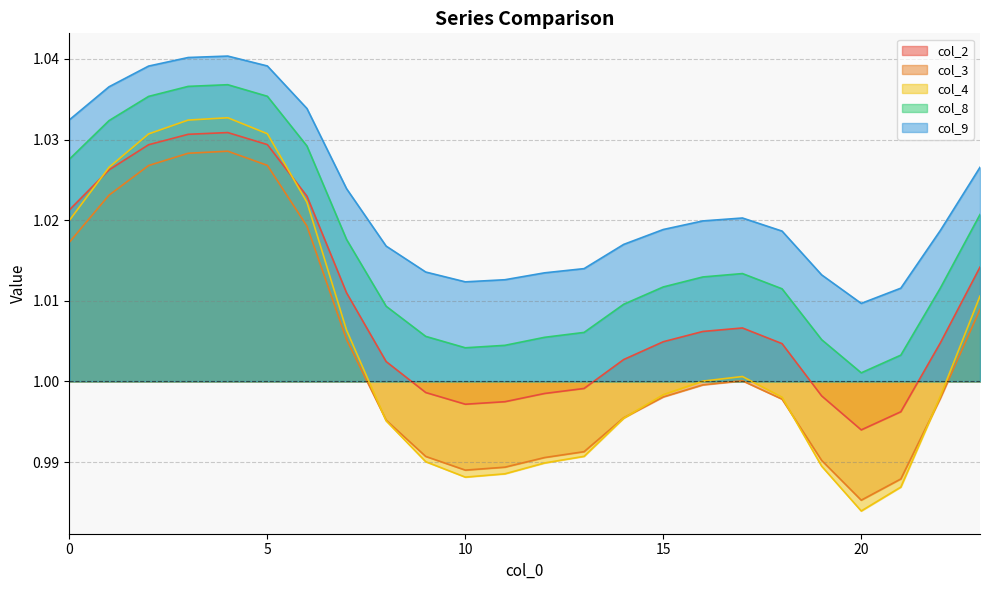

True or false: col_4 and col_3 intersect in this chart.

True